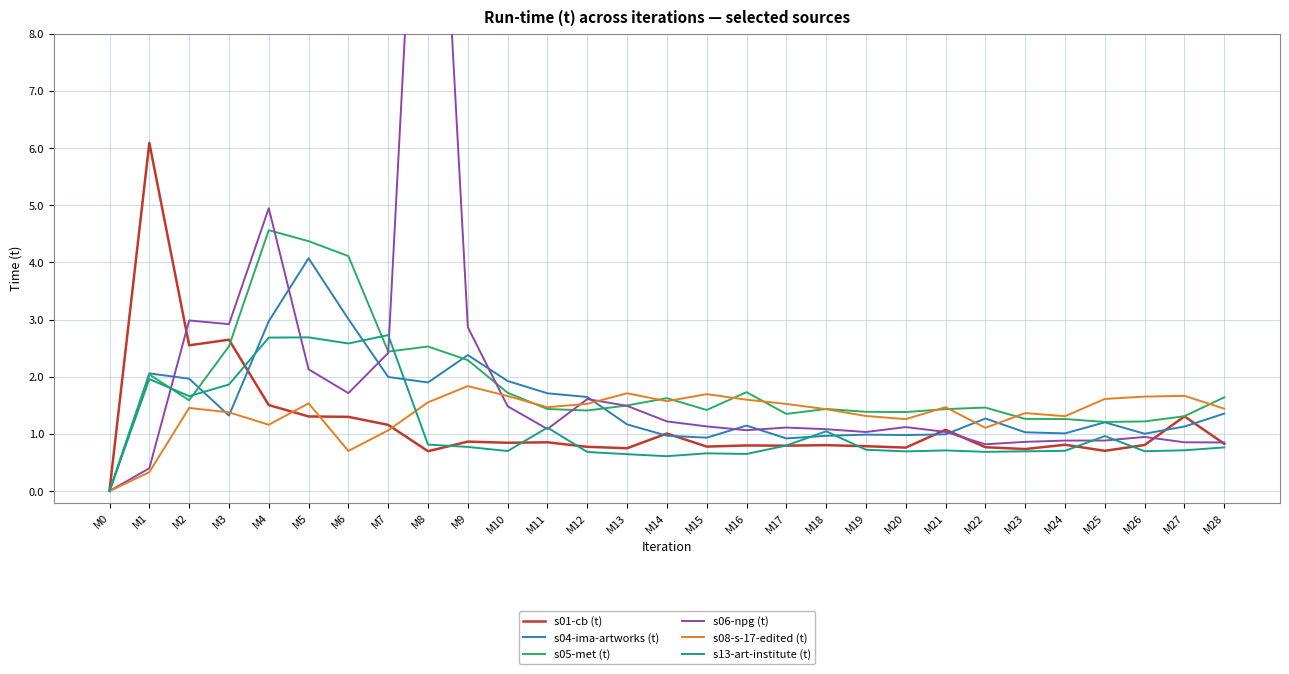

What is the difference between the maximum and minimum values in the s01-cb (t) series?

6.1